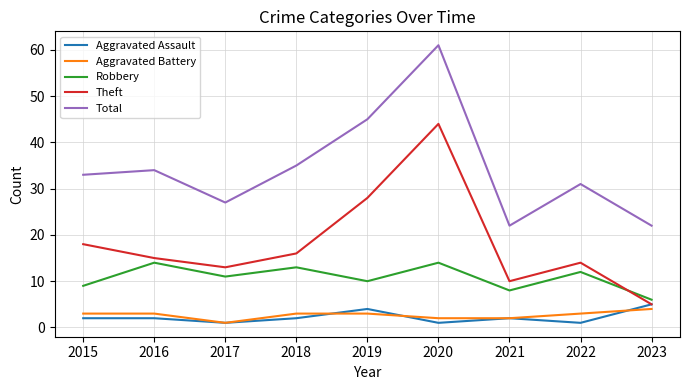

Which series has the largest total across all categories?

Total